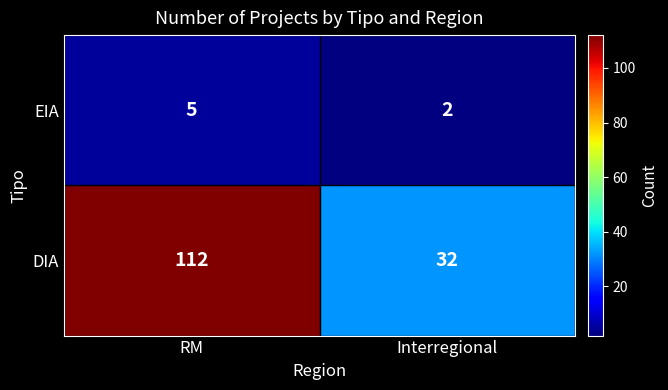

Reading left to right, transcribe all the data shown in this chart.

EIA: RM=5	Interregional=2
DIA: RM=112	Interregional=32